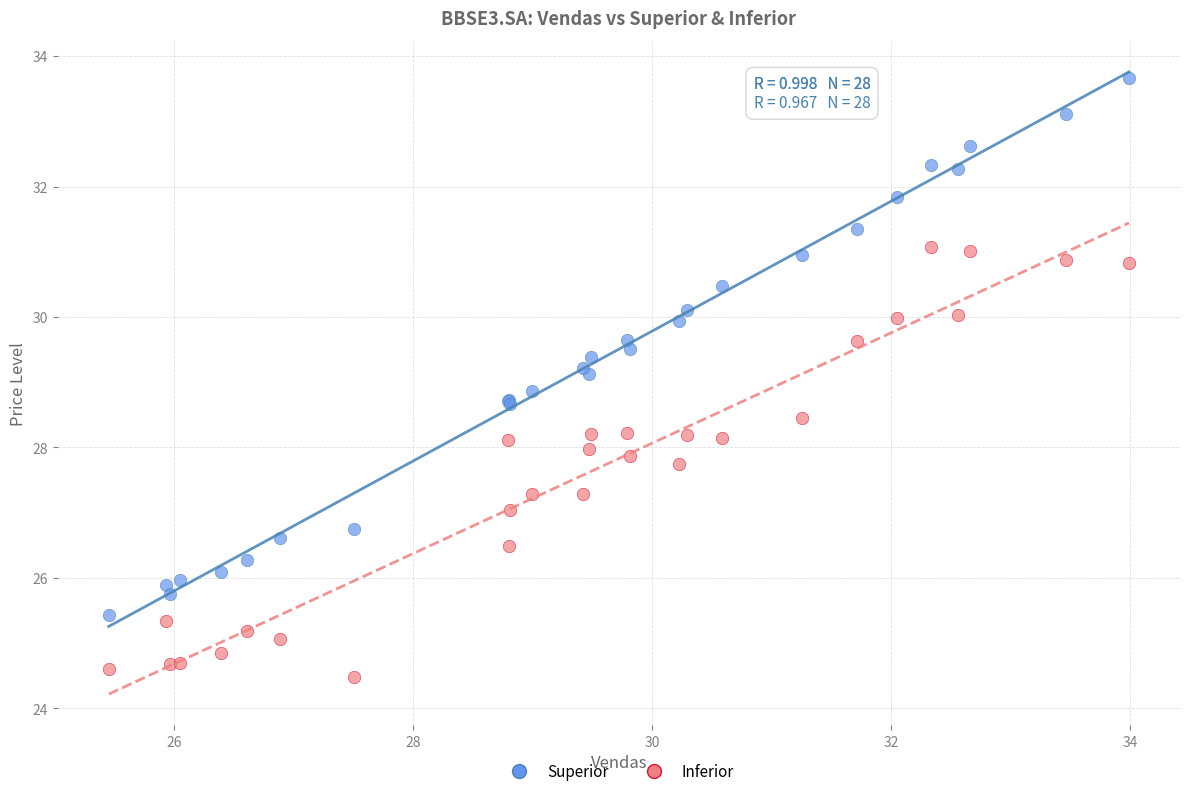

Which series has the largest Y range (max minus min)?

Superior